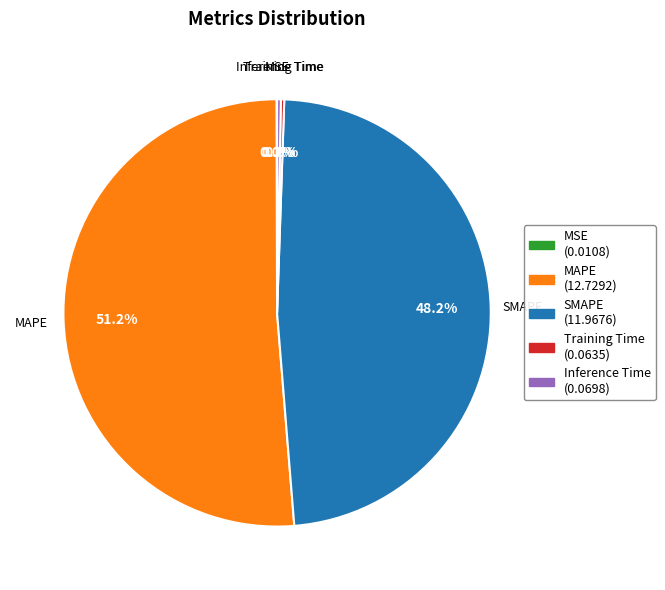

Which has a higher value, SMAPE or Inference Time?

SMAPE